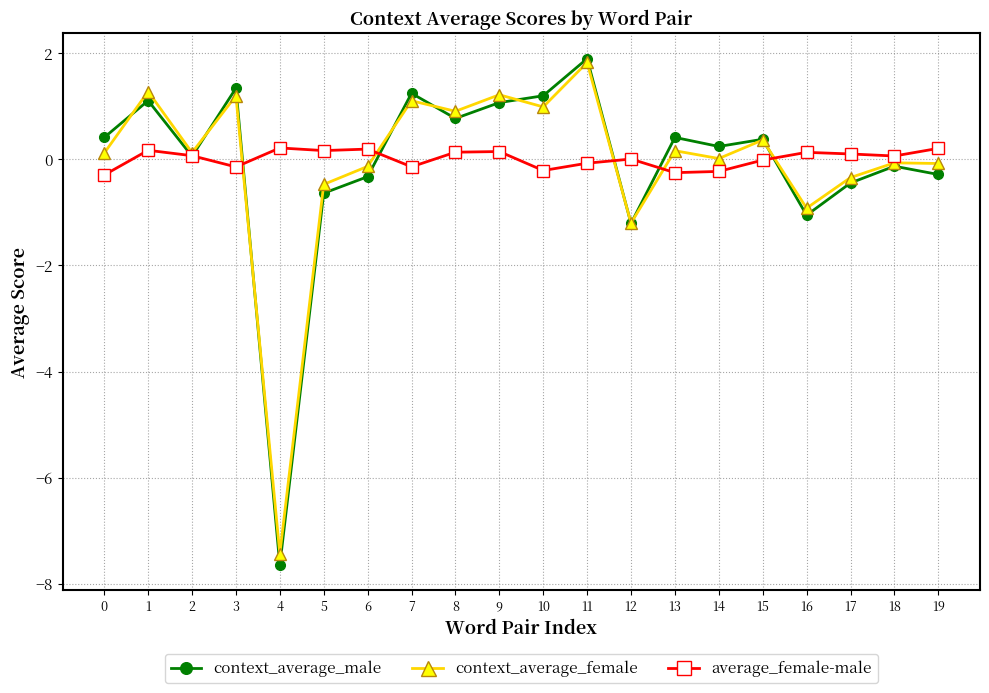

What is the average value of the context_average_female series?

-0.1